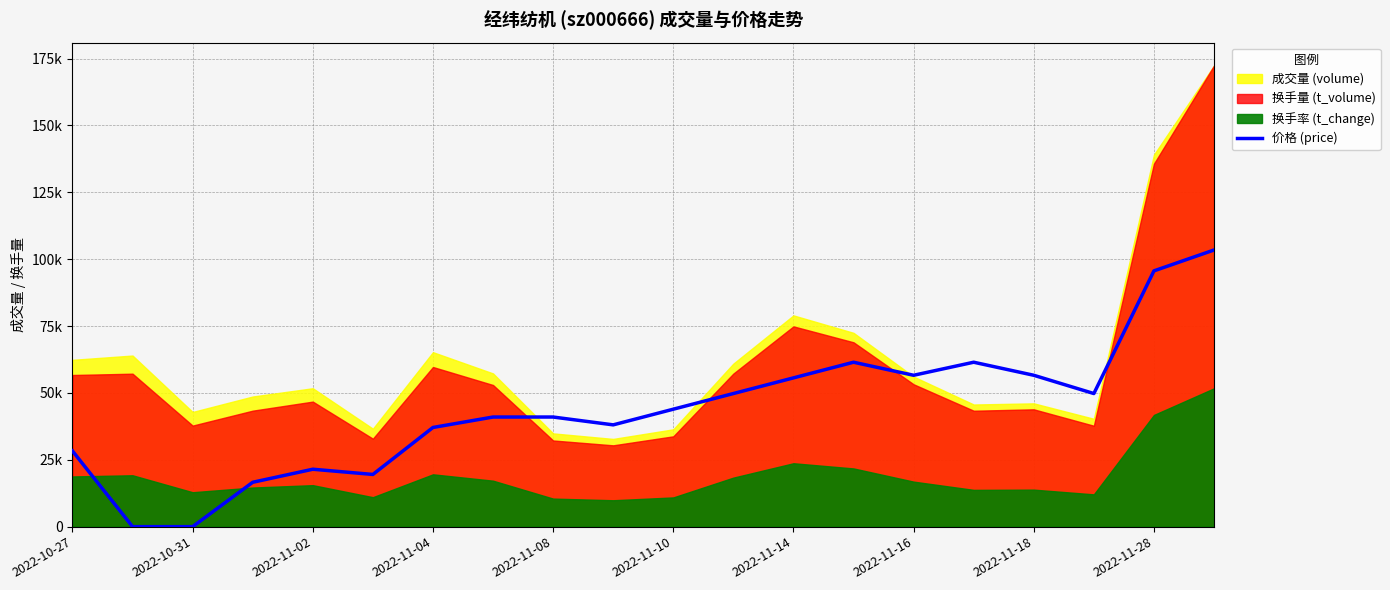

What value does the data have at 2022-11-10?

43914.7